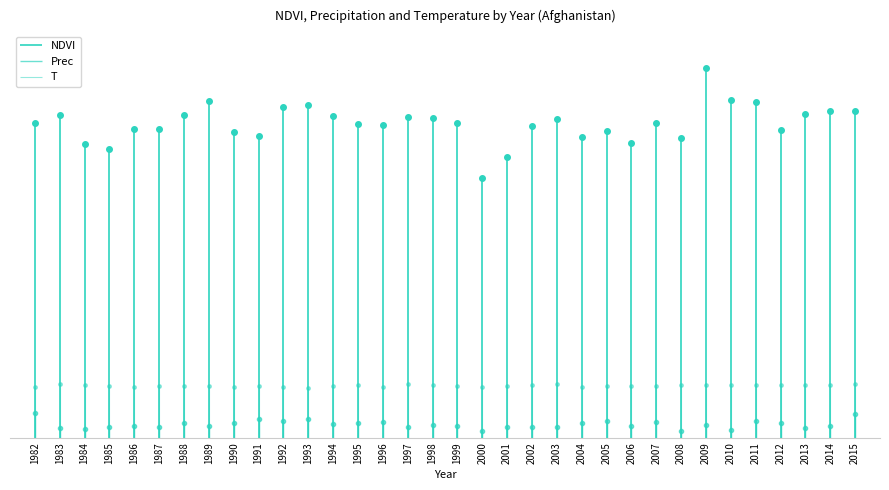

The value of Prec at 2005 is 44.0. True or false?

False